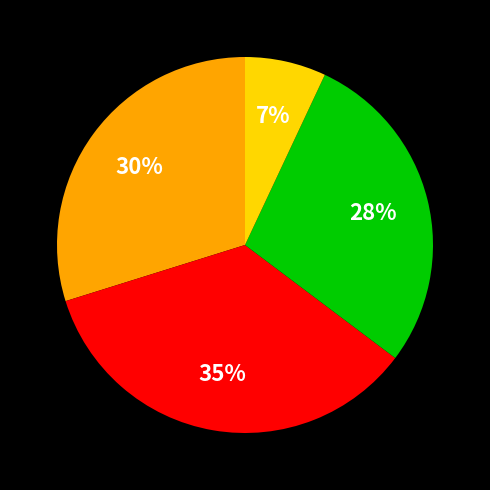

To the nearest percent, what is the difference between the largest and smallest slice percentages?

28%